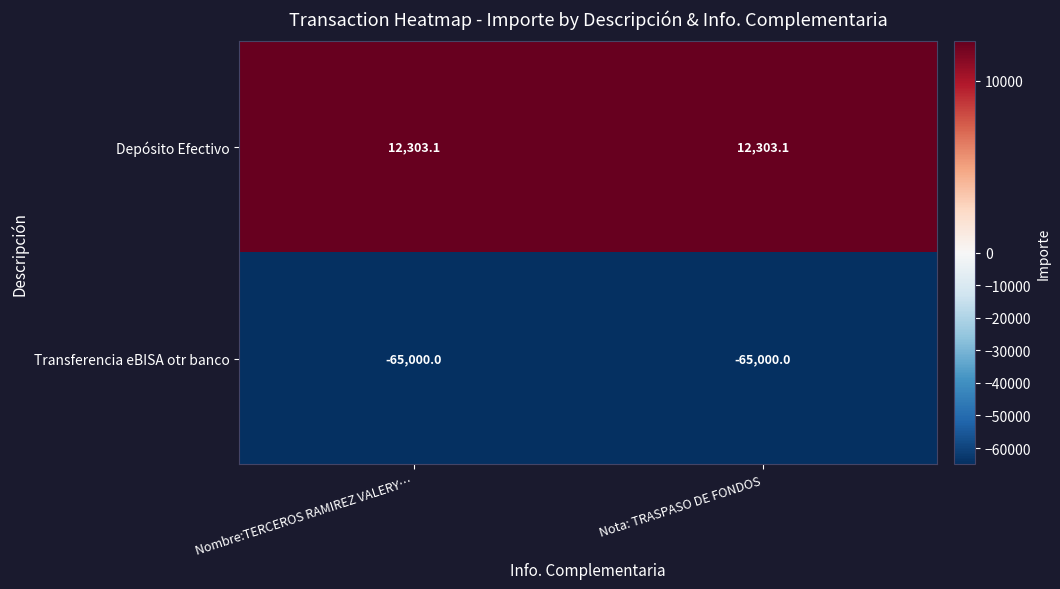

Rank the series by their average value, from lowest to highest.

Transferencia eBISA otr banco, Depósito Efectivo